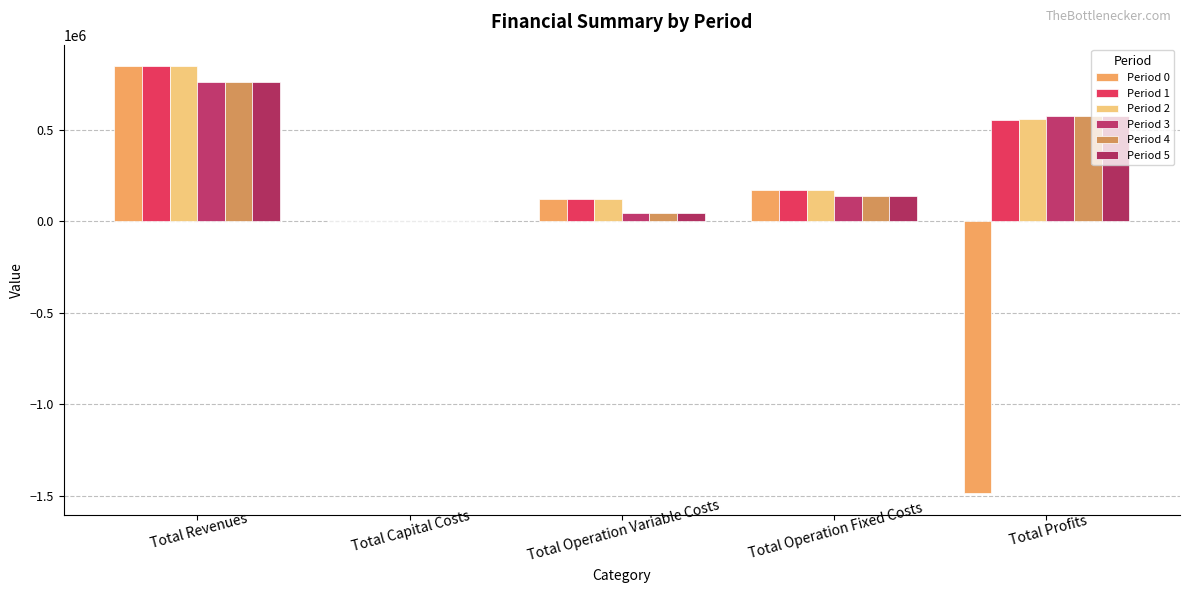

How many series are shown in this chart?

6